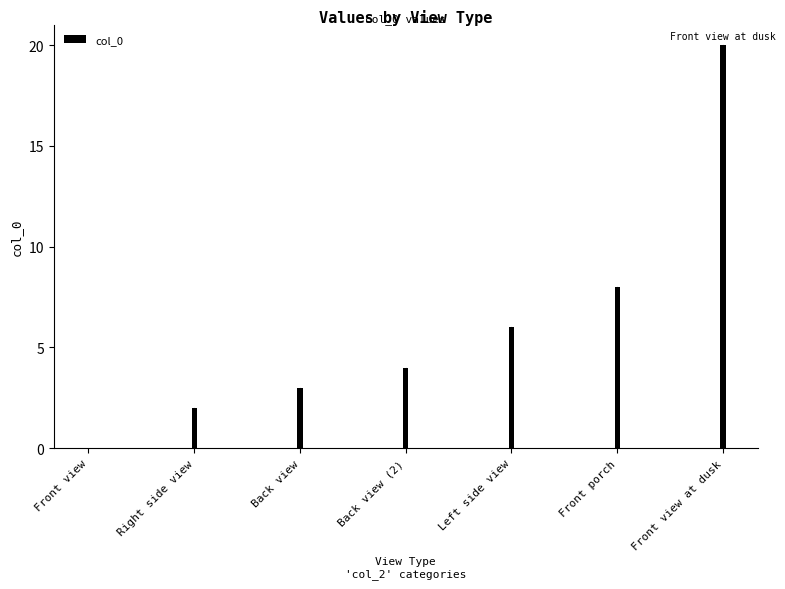

Where is the data nearest to the value 10?

Front porch